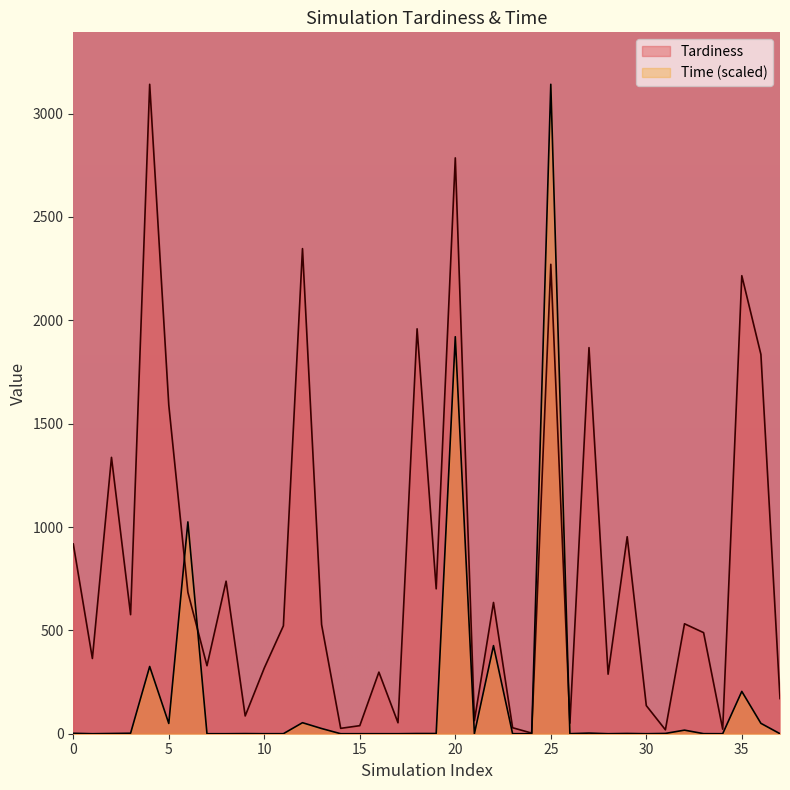

How many data points does each series have?

38